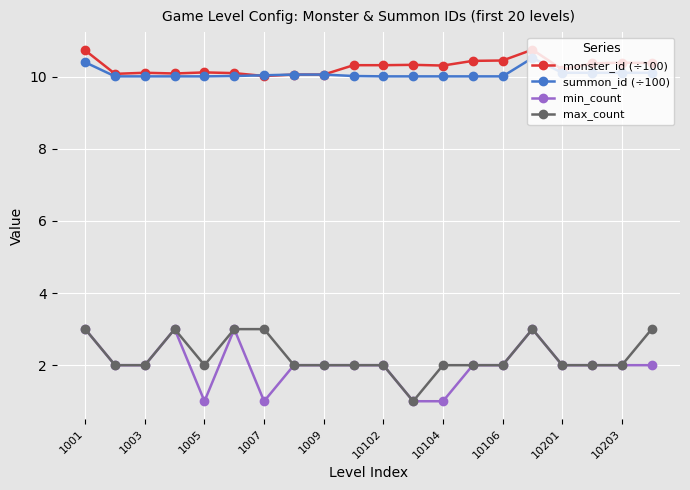

What is the maximum value shown in the chart?

10.8